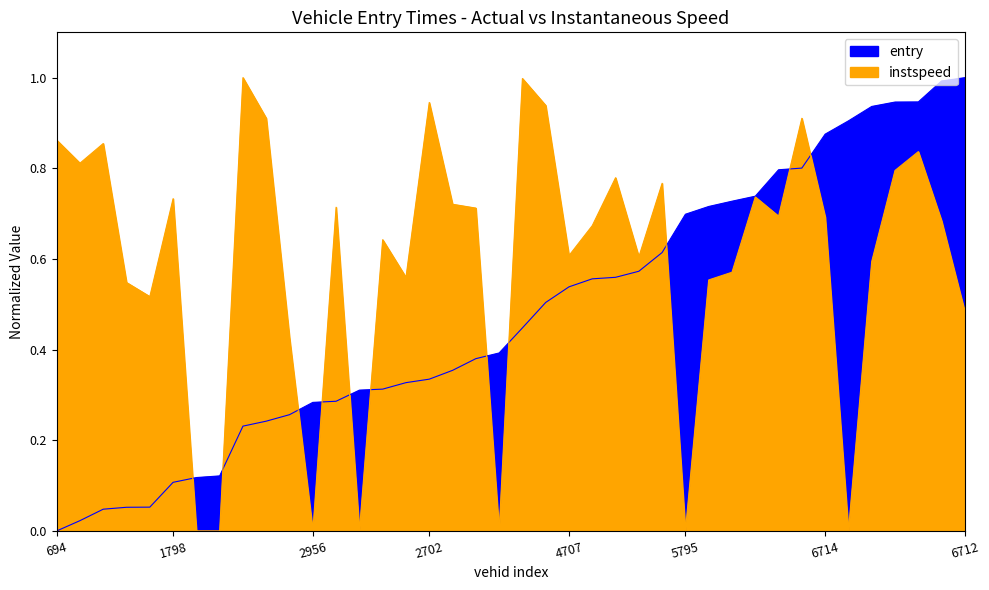

Where is entry nearest to the value 0?

694